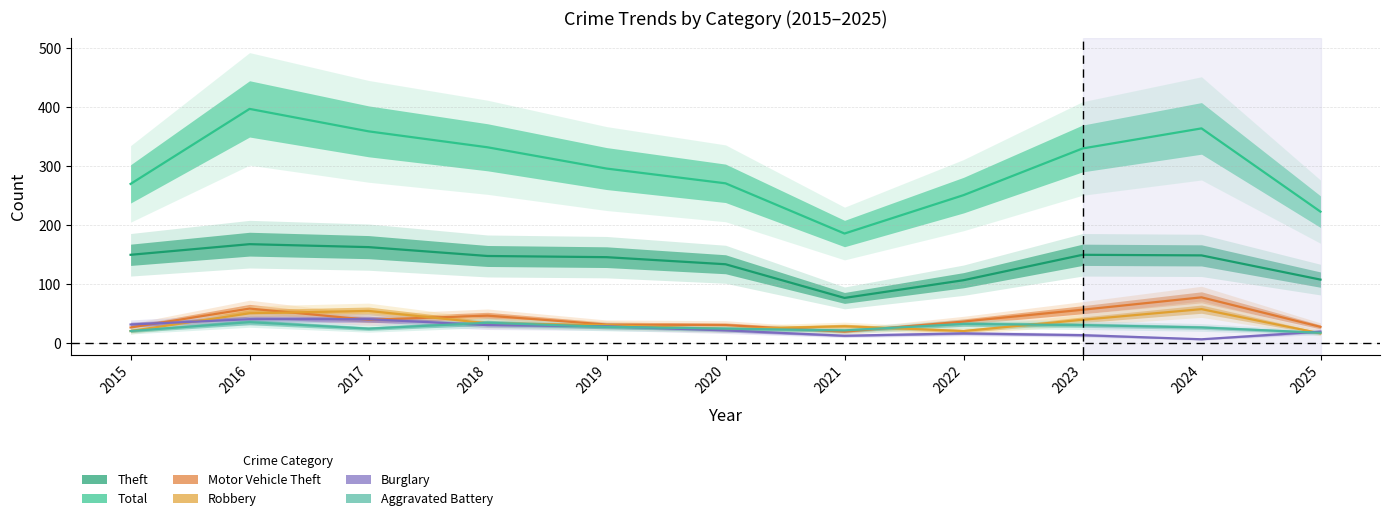

Which category has the highest value across all series?

2016